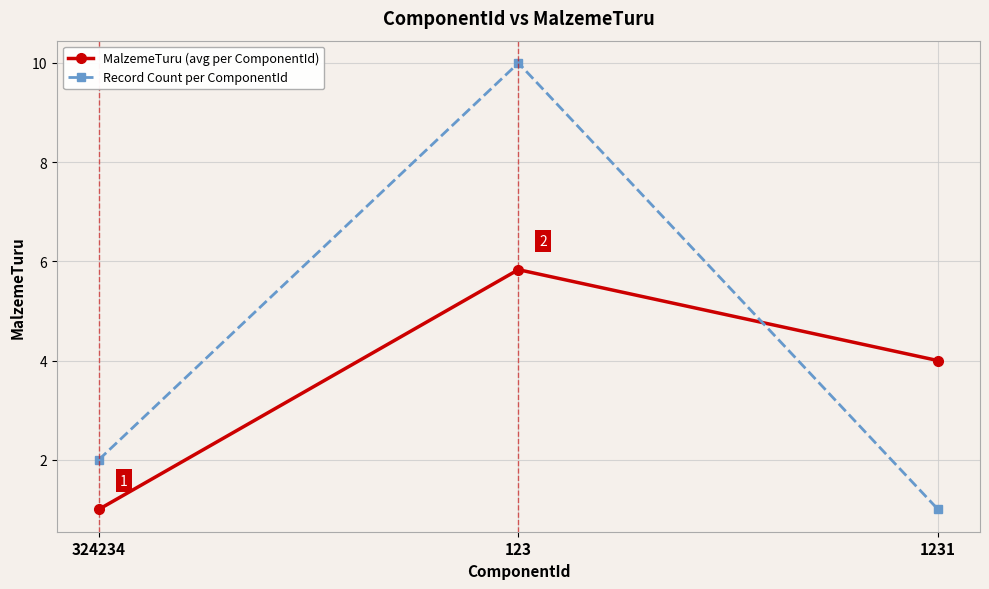

Which series has the widest spread of values?

Record Count per ComponentId